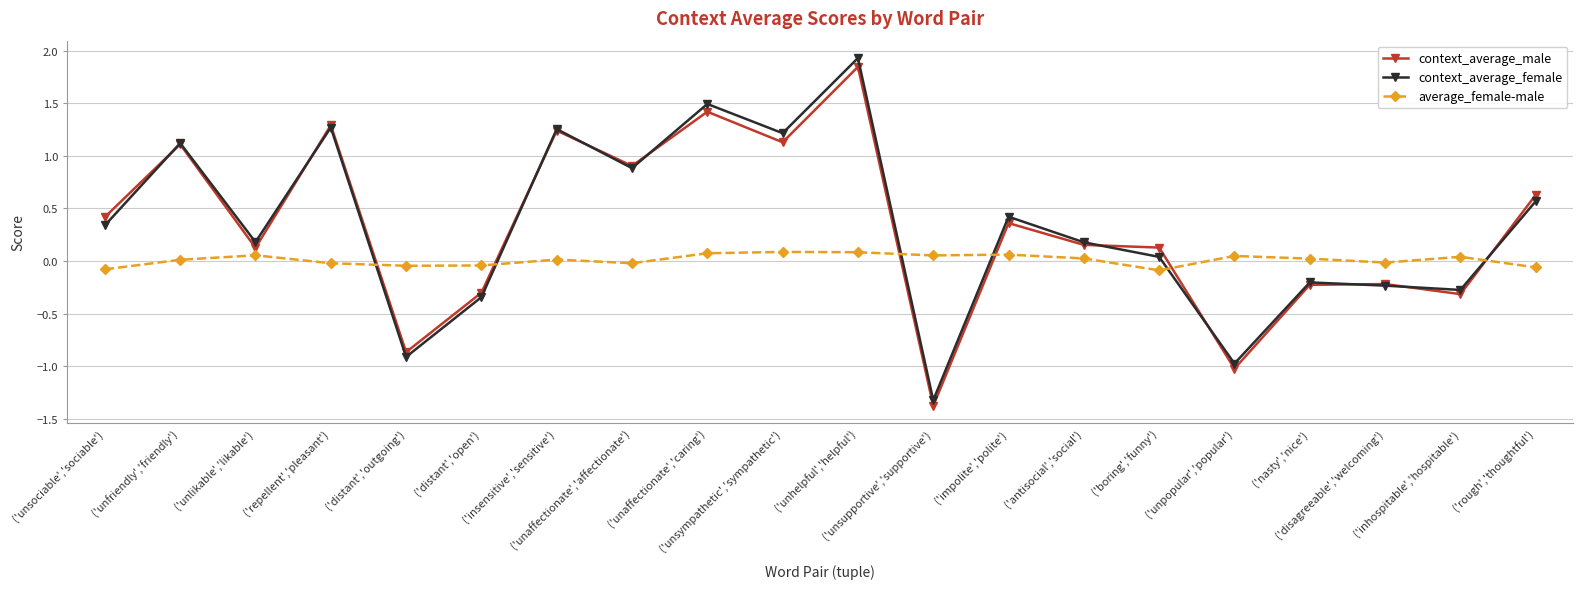

Is this an area chart (filled region under the line)?

No